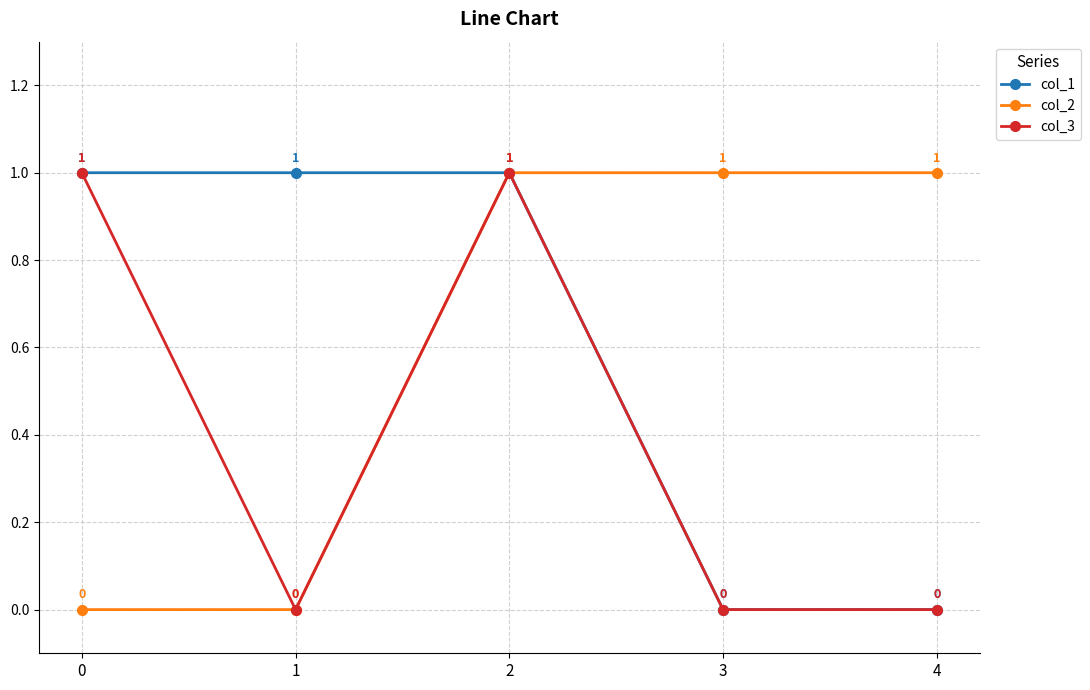

Reading left to right, extract all data points from this chart.

col_1: 1	1	1	0	0
col_2: 0	0	1	1	1
col_3: 1	0	1	0	0